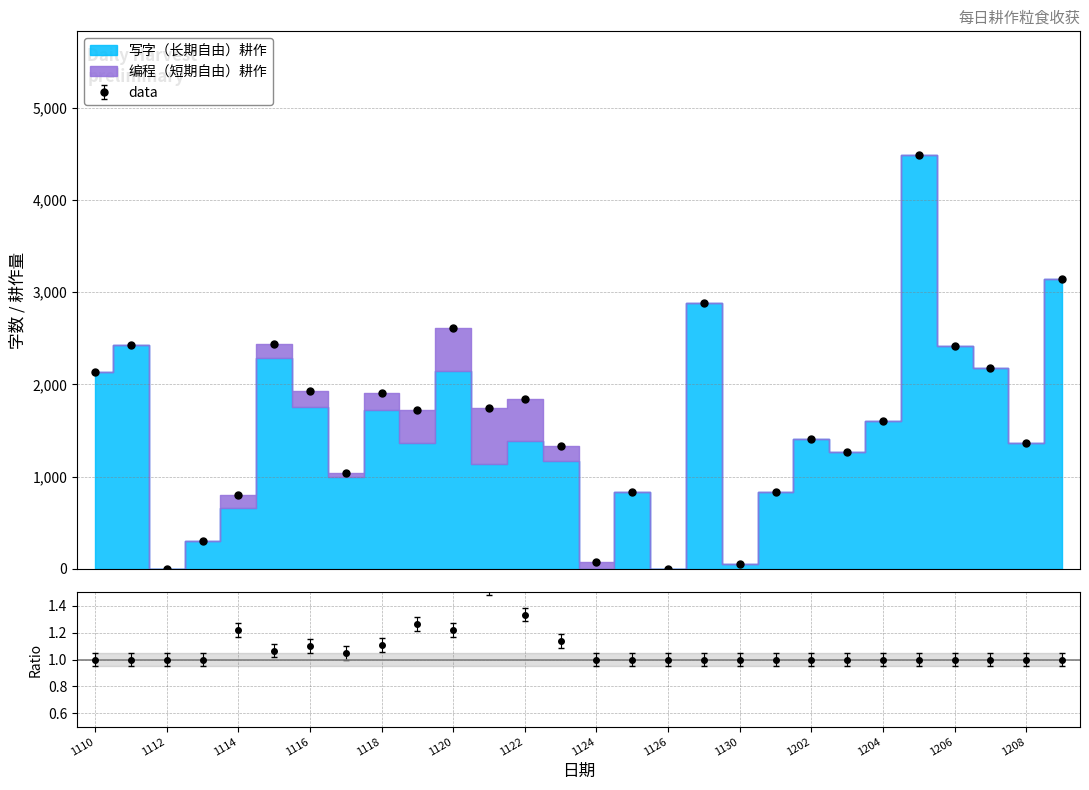

Rank the categories by value from highest to lowest.

20171205, 20171209, 20171127, 20171120, 20171115, 20171111, 20171206, 20171207, 20171110, 20171116, 20171118, 20171122, 20171121, 20171119, 20171204, 20171202, 20171208, 20171123, 20171203, 20171117, 20171201, 20171125, 20171114, 20171113, 20171124, 20171130, 20171112, 20171126